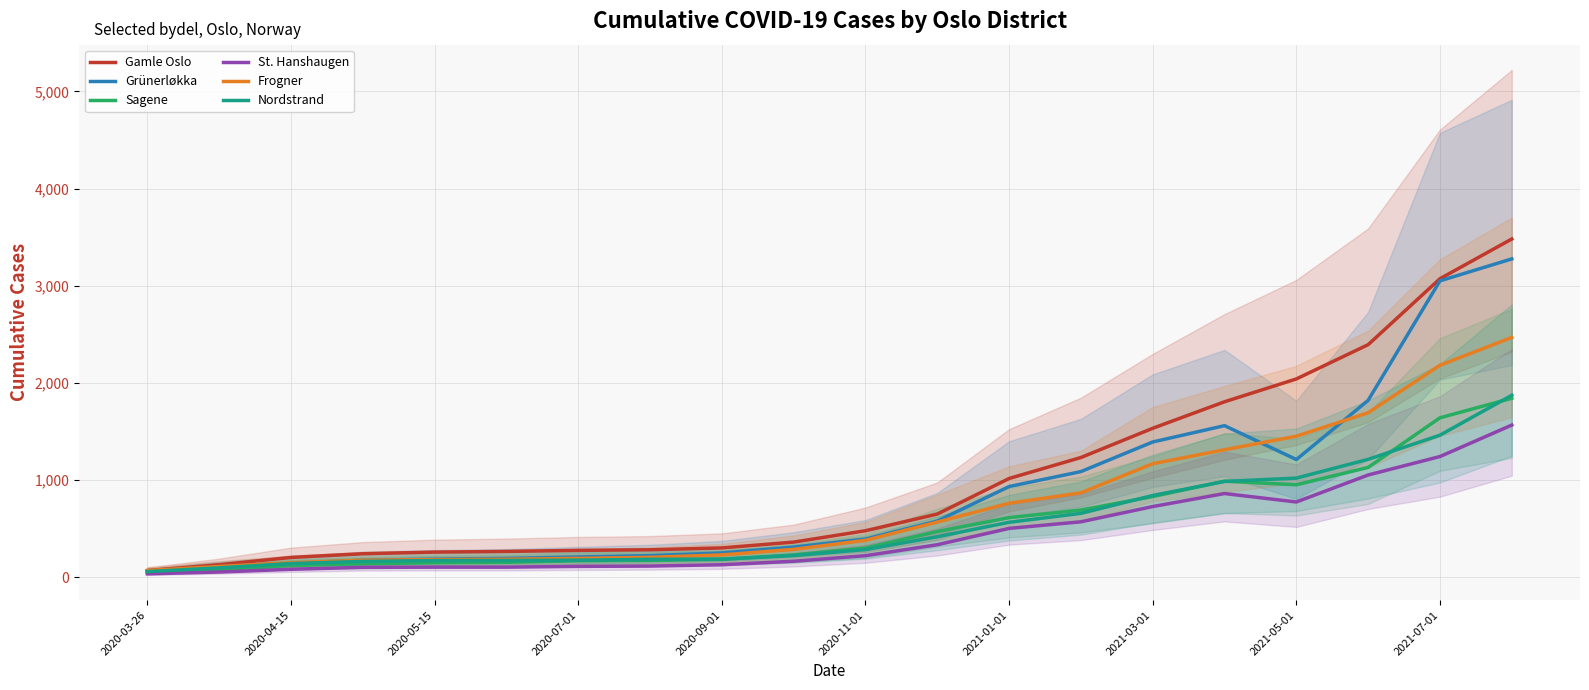

Is the value of Gamle Oslo at 2020-03-26 greater than the value of Grünerløkka at 2020-05-15?

No